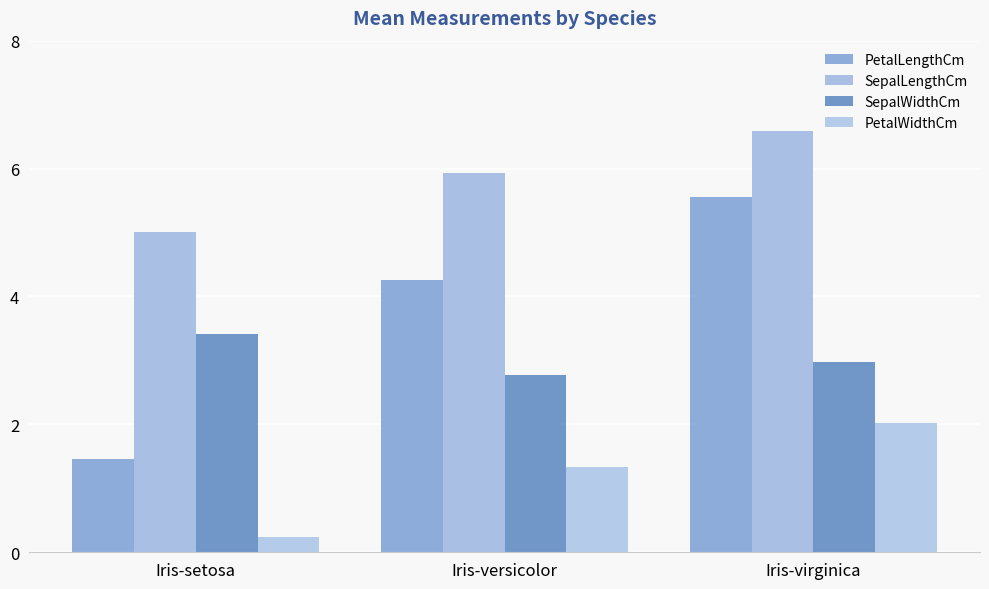

At how many categories does at least one series exceed 6?

1